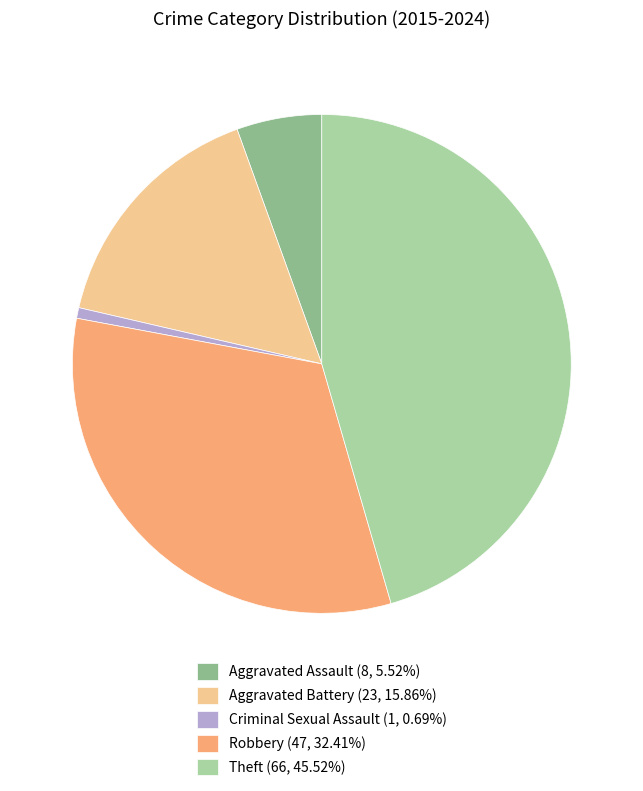

Is the sum of Aggravated Assault (8, 5.52%) and Robbery (47, 32.41%) greater than half?

No